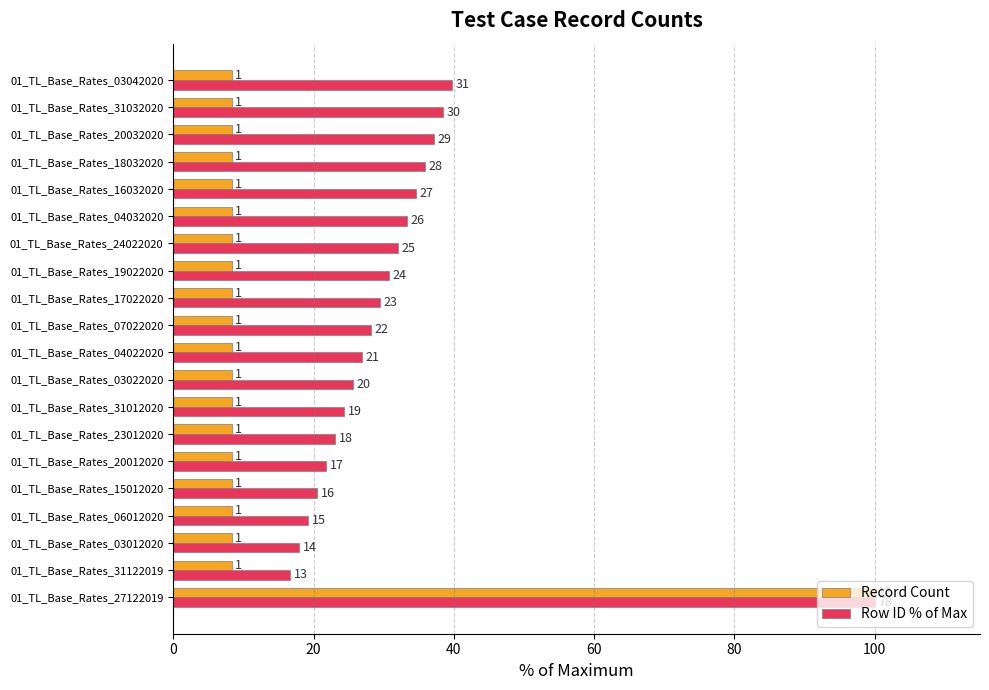

What is the value of the Record Count bar at the 14th from the left?

8.3